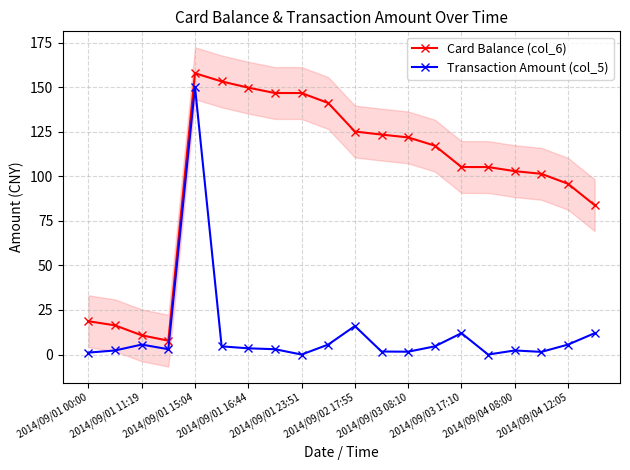

What is the highest value of the Card Balance (col_6) series?

157.8